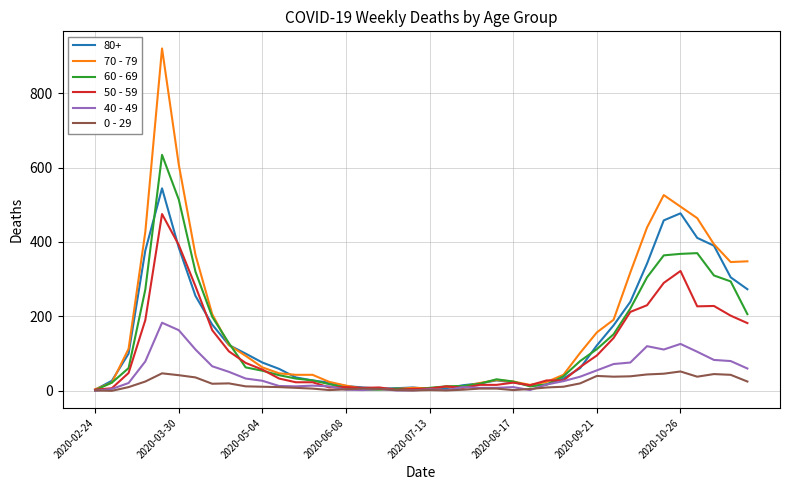

Which series has the largest range (max minus min)?

70 - 79